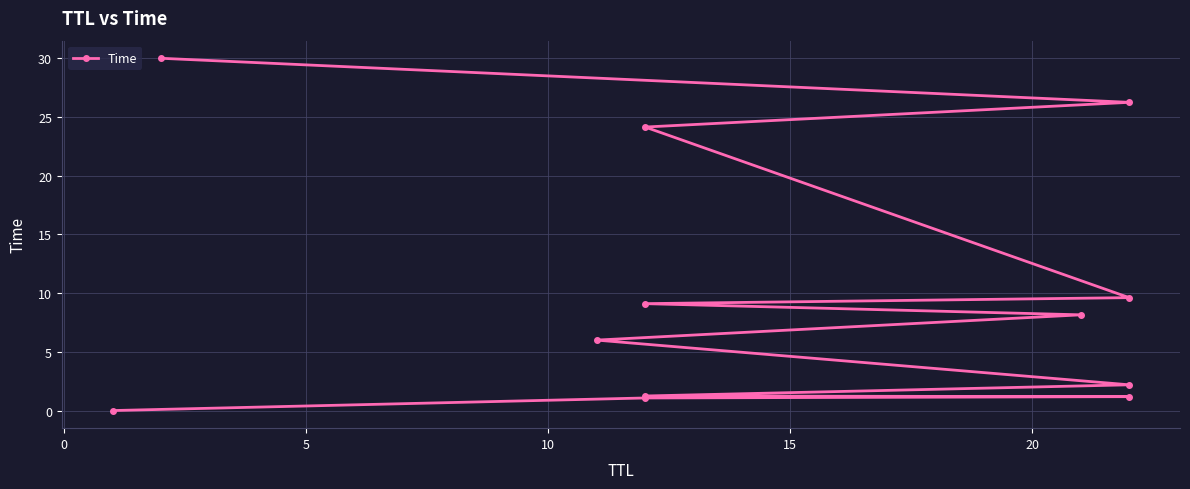

Read the value at 10.

1.2